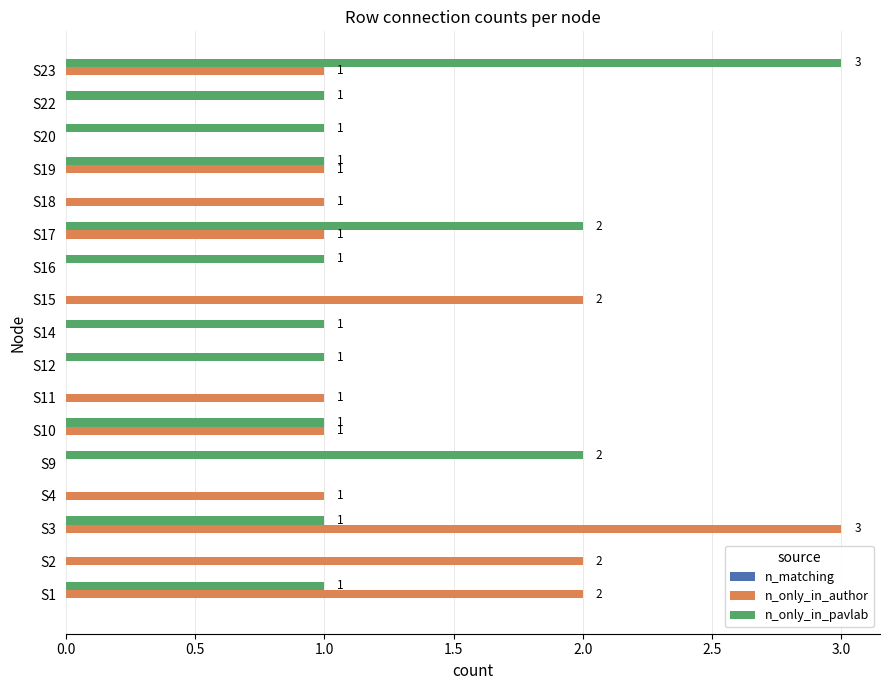

At which label does n_only_in_pavlab reach its peak?

S23